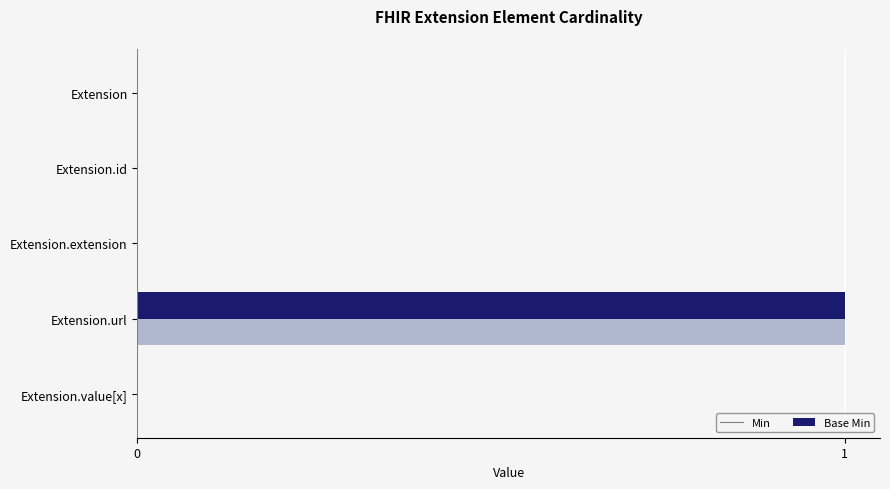

At which category is the sum across all series the highest?

Extension.url